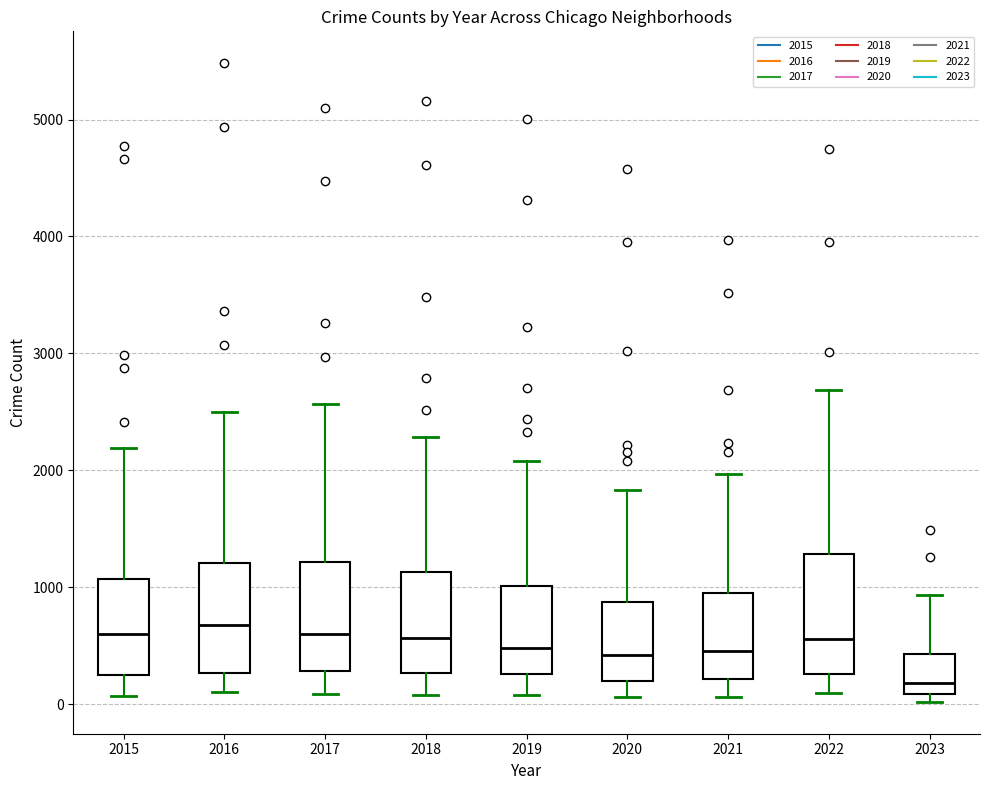

Reading left to right, transcribe this box plot: for each box, give where its median line is, the range the box spans, and where its two whiskers end, as read against the y-axis. The values are not printed on the chart, so give them approximately, as read against the axis.

2015: median 600, box 300 to 1100, whiskers 100 to 2200
2016: median 700, box 300 to 1200, whiskers 100 to 2500
2017: median 600, box 300 to 1200, whiskers 100 to 2600
2018: median 600, box 300 to 1100, whiskers 100 to 2300
2019: median 500, box 300 to 1000, whiskers 100 to 2100
2020: median 400, box 200 to 900, whiskers 100 to 1800
2021: median 500, box 200 to 1000, whiskers 100 to 2000
2022: median 600, box 300 to 1300, whiskers 100 to 2700
2023: median 200, box 100 to 400, whiskers 0 to 900